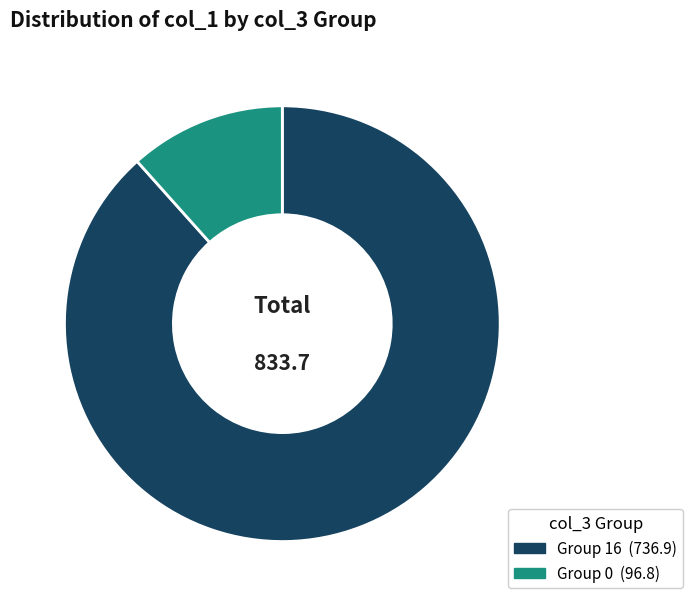

Does any single category account for the majority?

Yes